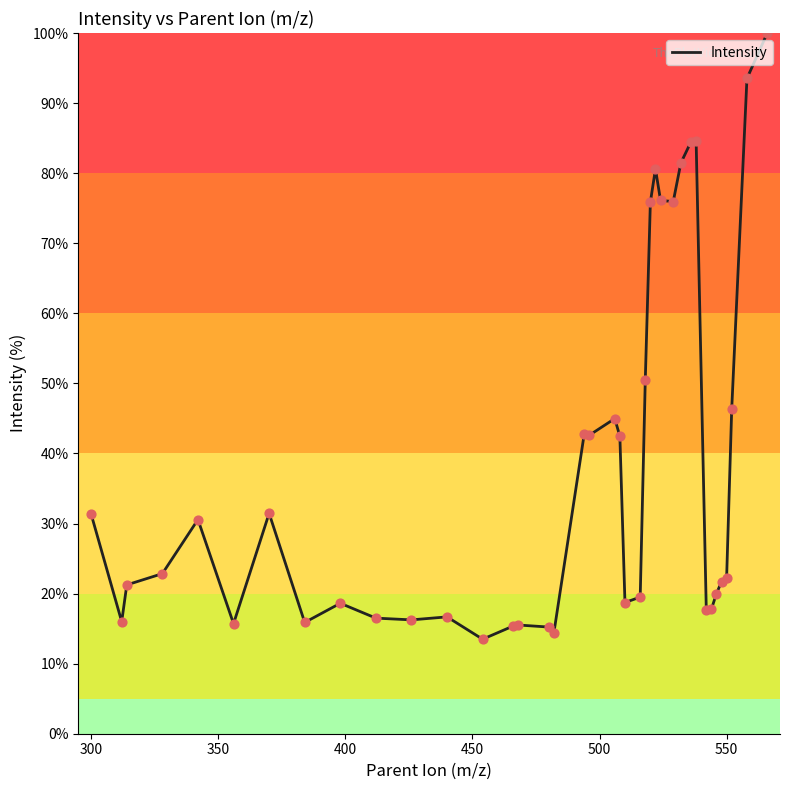

What is the difference between the maximum and minimum values?

86.5